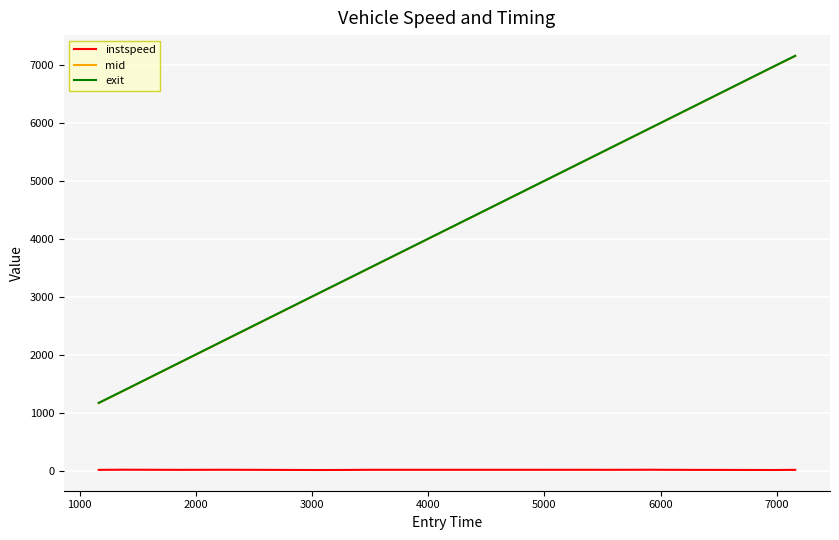

What is the smallest value displayed?

10.1